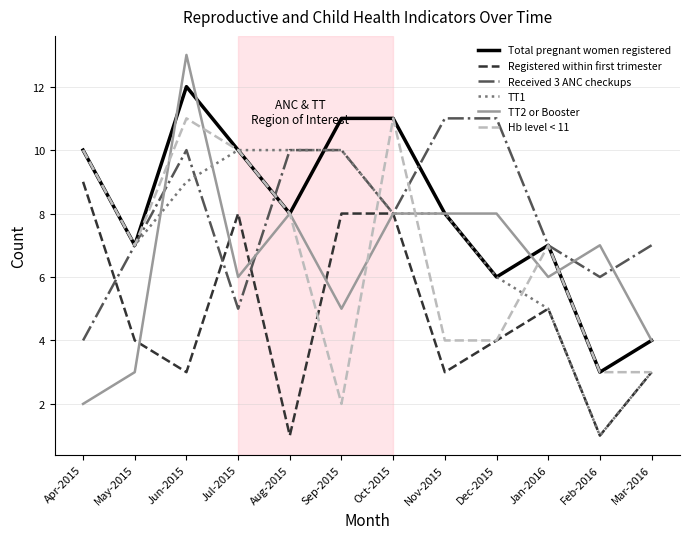

How many categories are shown in the chart?

12